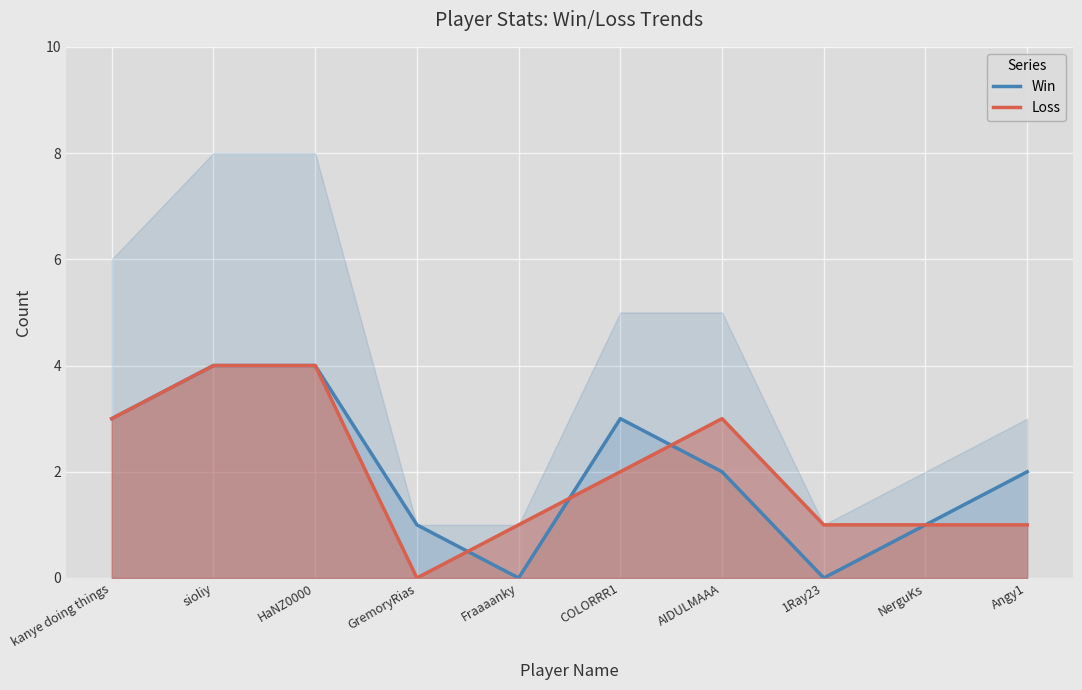

The value of Loss at NerguKs is 1. True or false?

True